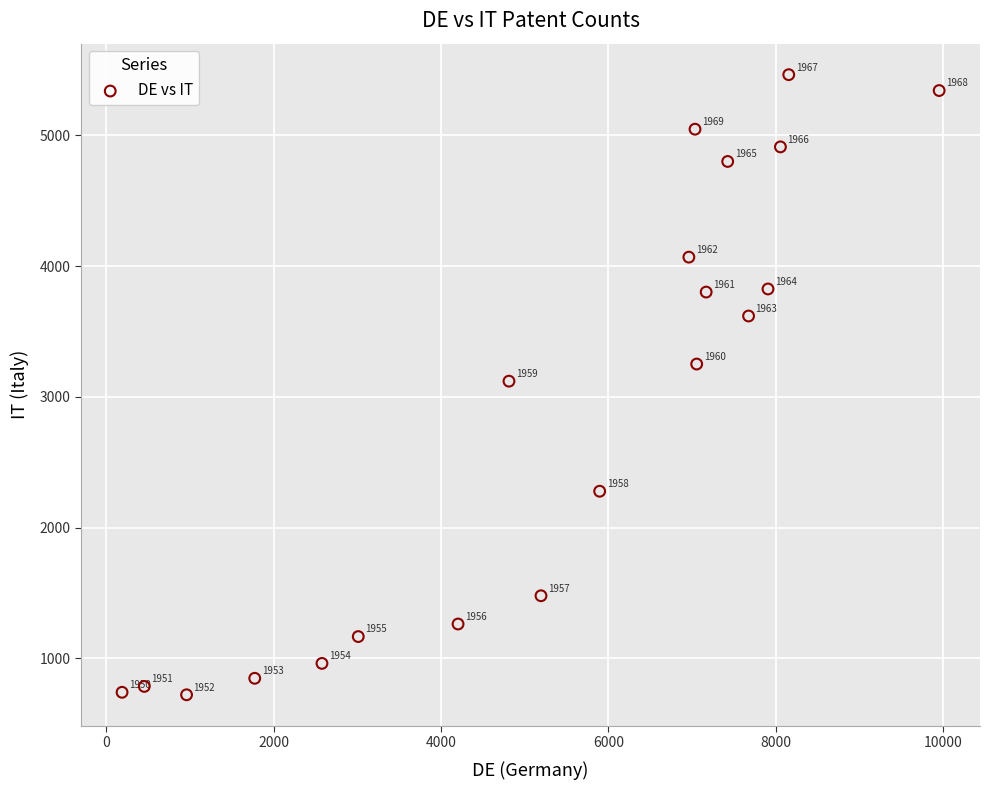

What Y value in the scatter plot is closest to 3092?

3119.5